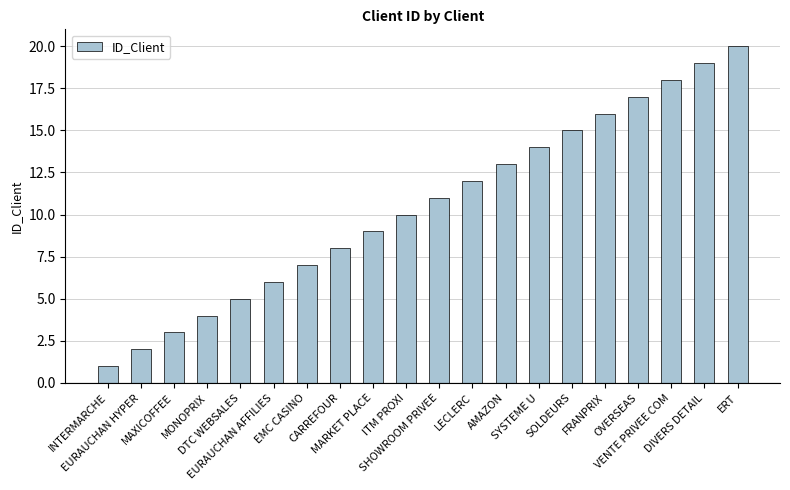

What is the minimum value shown in the chart?

1